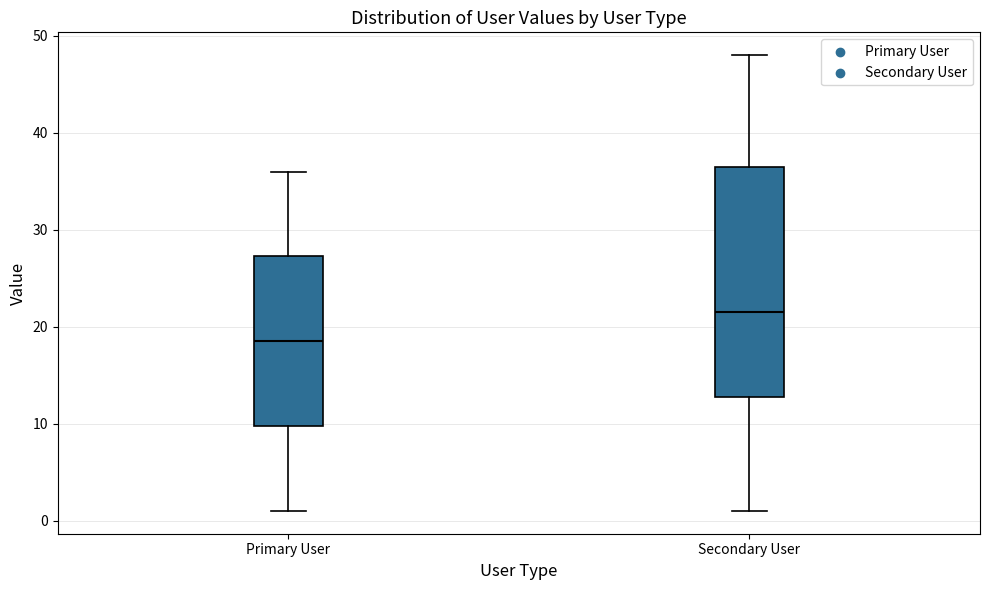

Reading left to right, transcribe this box plot: for each box, give where its median line is, the range the box spans, and where its two whiskers end, as read against the y-axis. The values are not printed on the chart, so give them approximately, as read against the axis.

Primary User: median 19, box 10 to 27, whiskers 1 to 36
Secondary User: median 22, box 13 to 37, whiskers 1 to 48